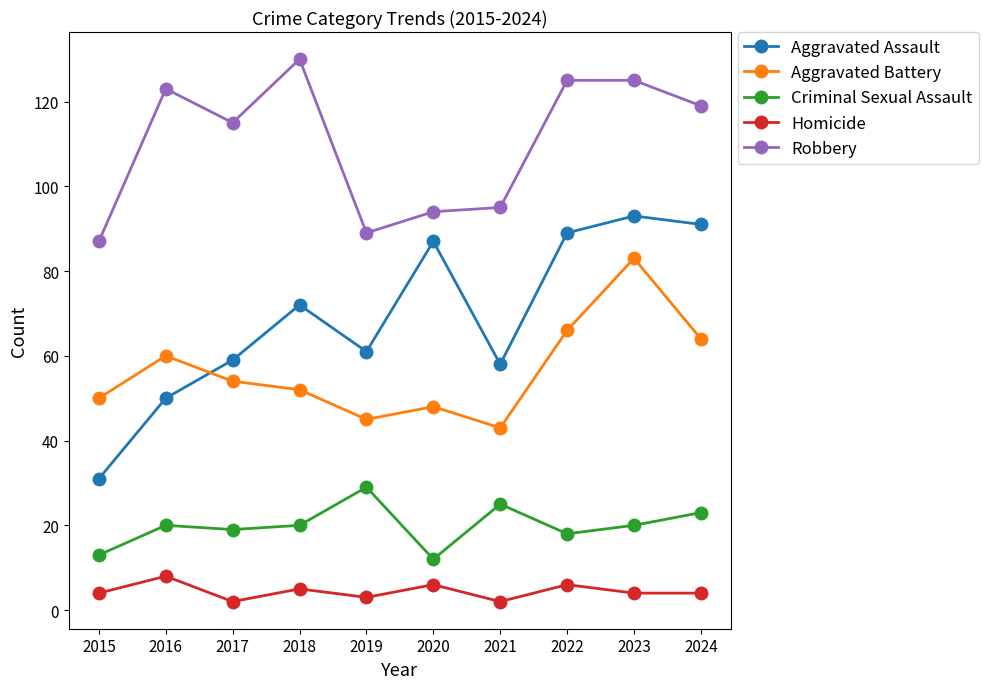

What is the value of the Aggravated Assault point at the 10th from the left?

91